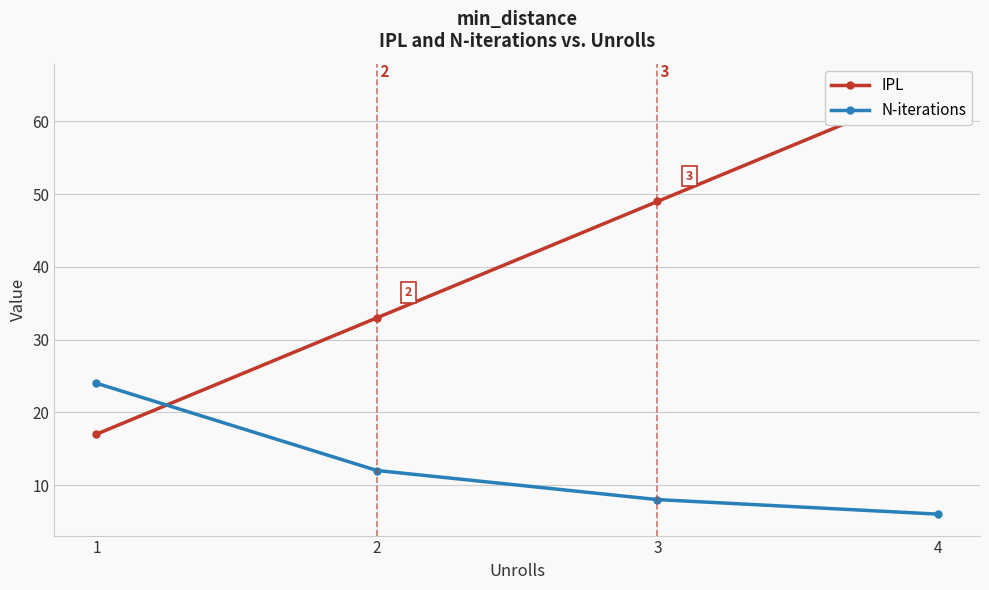

Rank the categories by N-iterations value from highest to lowest.

1, 2, 3, 4